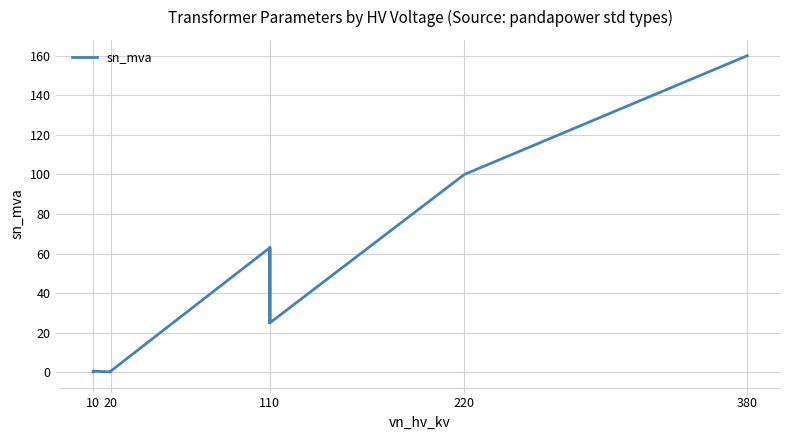

What is the value of the 2nd point from the left?

0.2